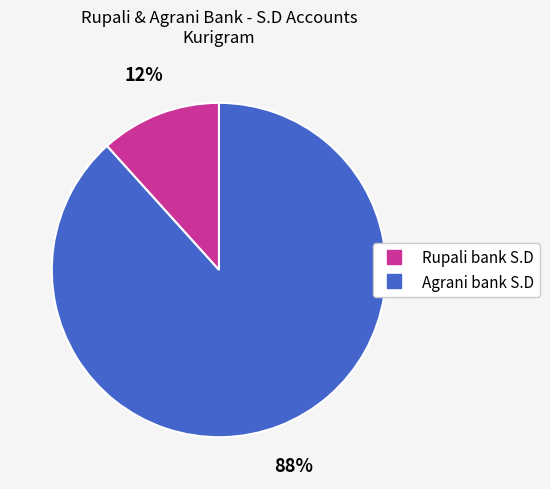

Count the number of slices in the pie.

2